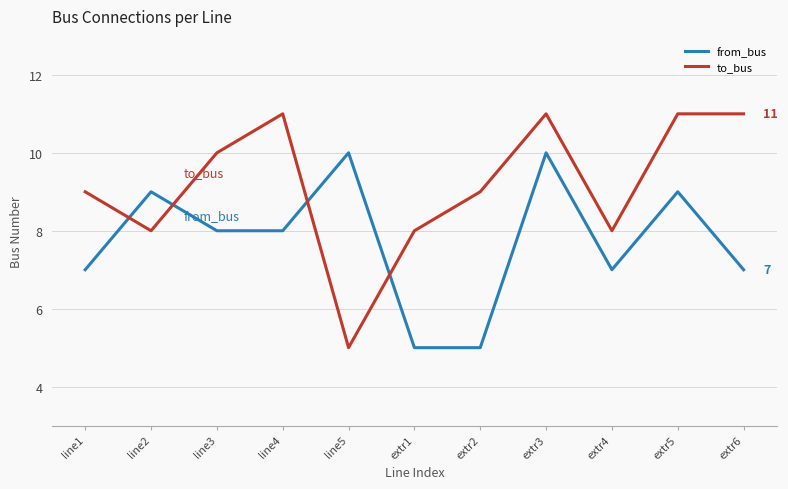

At which category does to_bus reach its first local peak?

line4